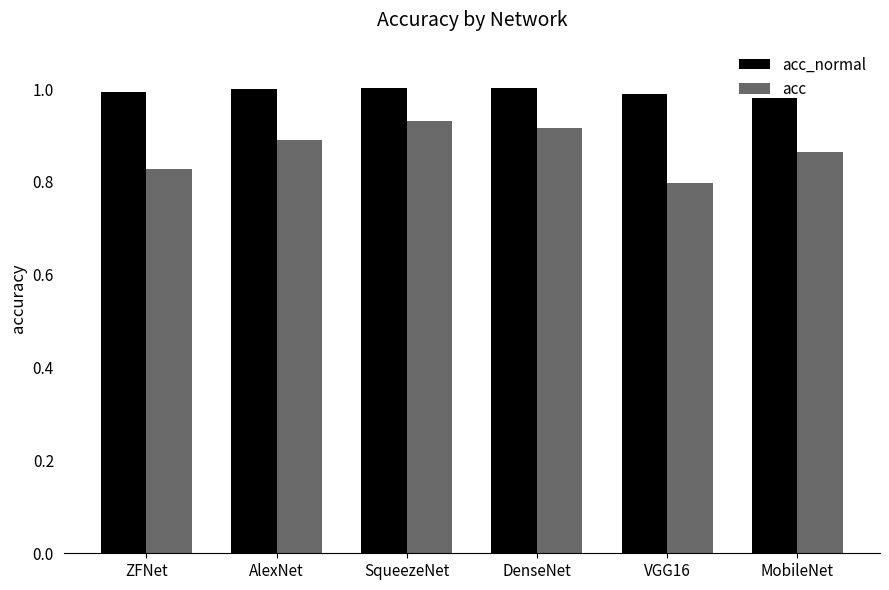

Which category has the lowest value in the acc_normal series?

MobileNet